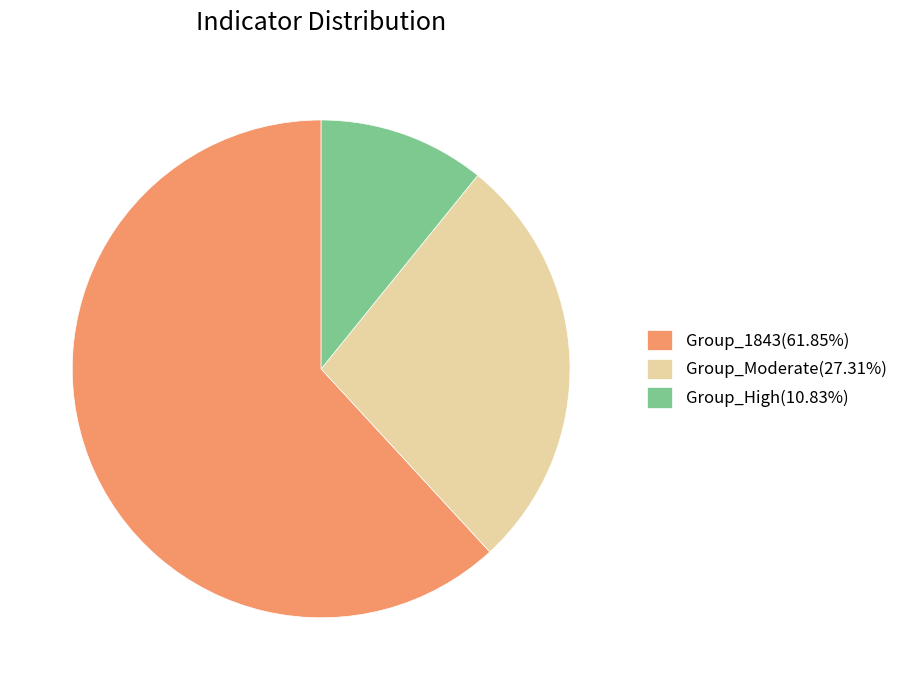

What is the ratio of the value at Group_High(10.83%) to the value at Group_Moderate(27.31%)?

0.4